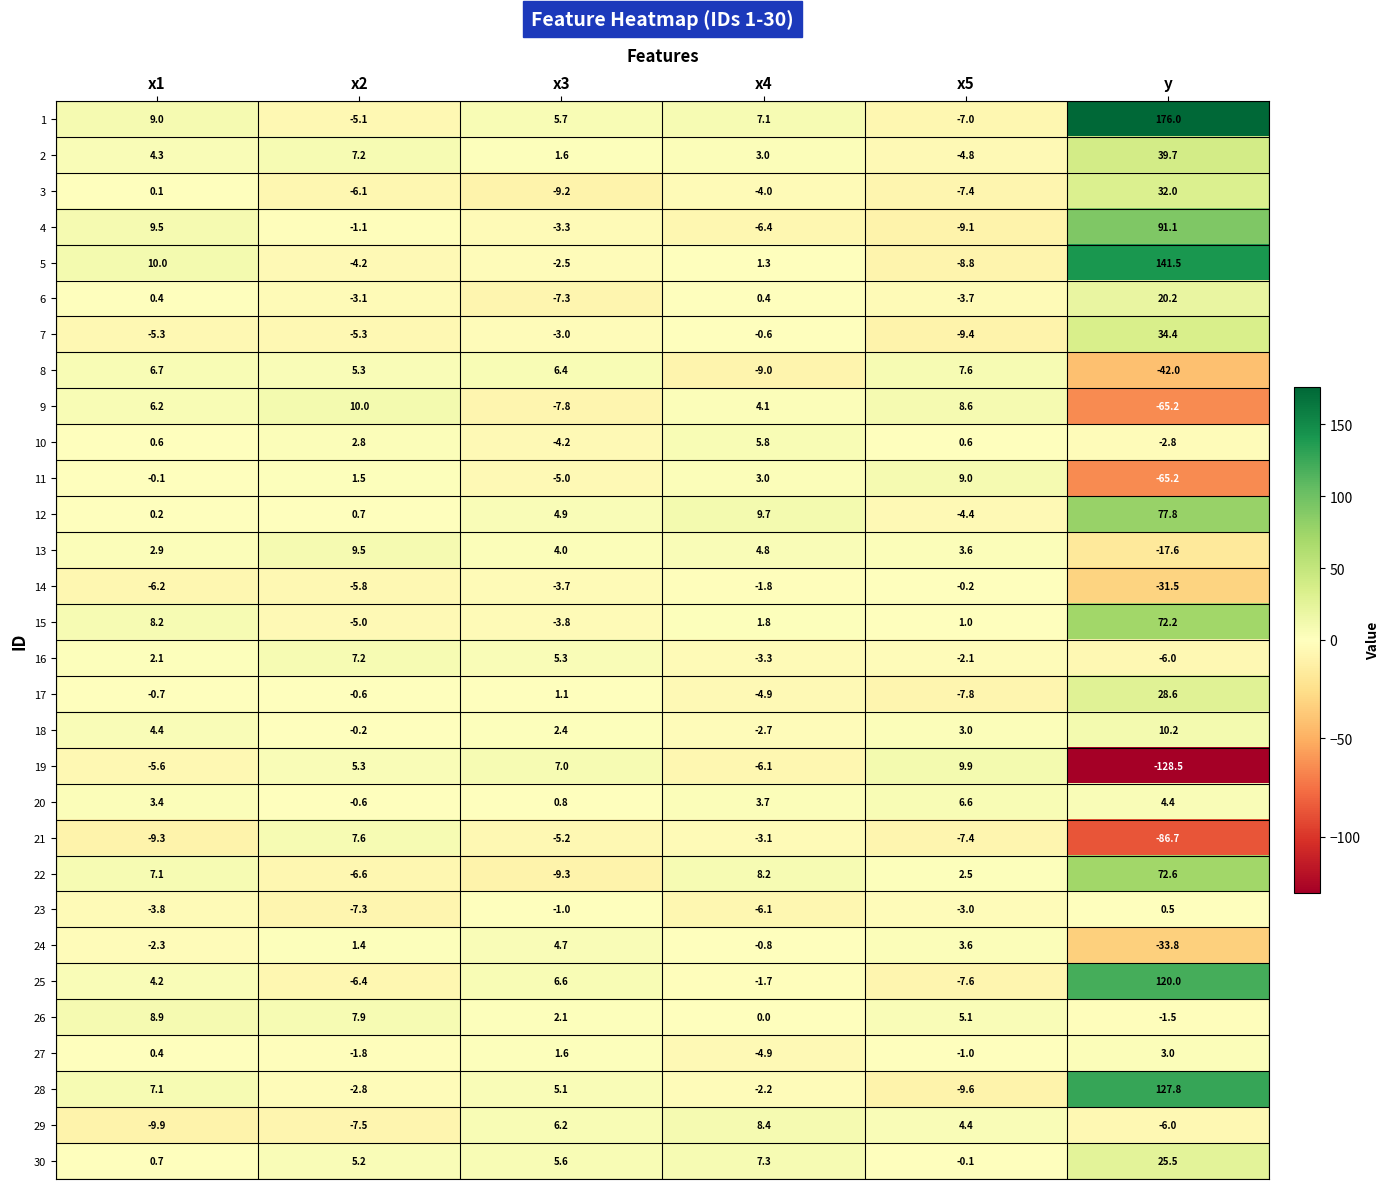

How many values in 1 are below zero?

2